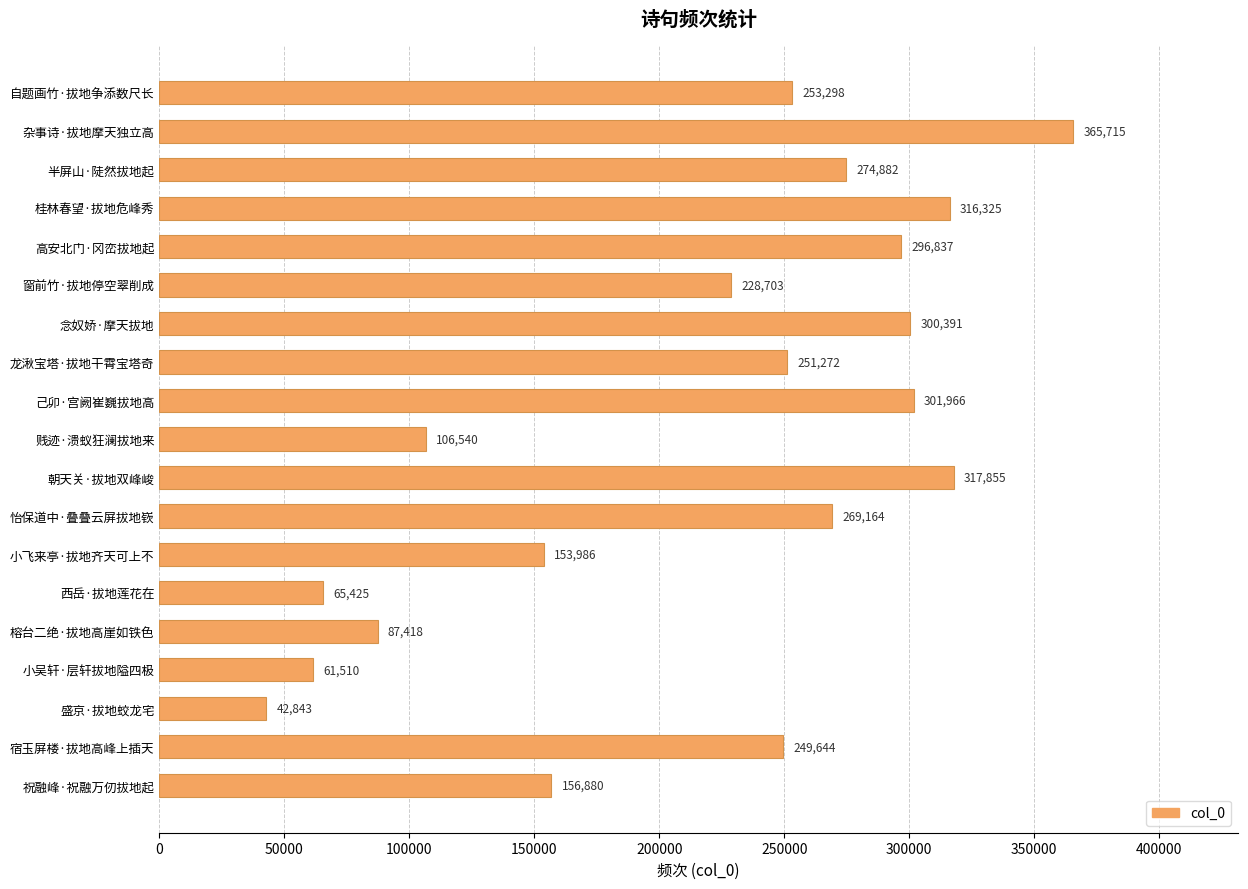

Reading top to bottom, extract all data points from this chart.

253298	365715	274882	316325	296837	228703	300391	251272	301966	106540	317855	269164	153986	65425	87418	61510	42843	249644	156880